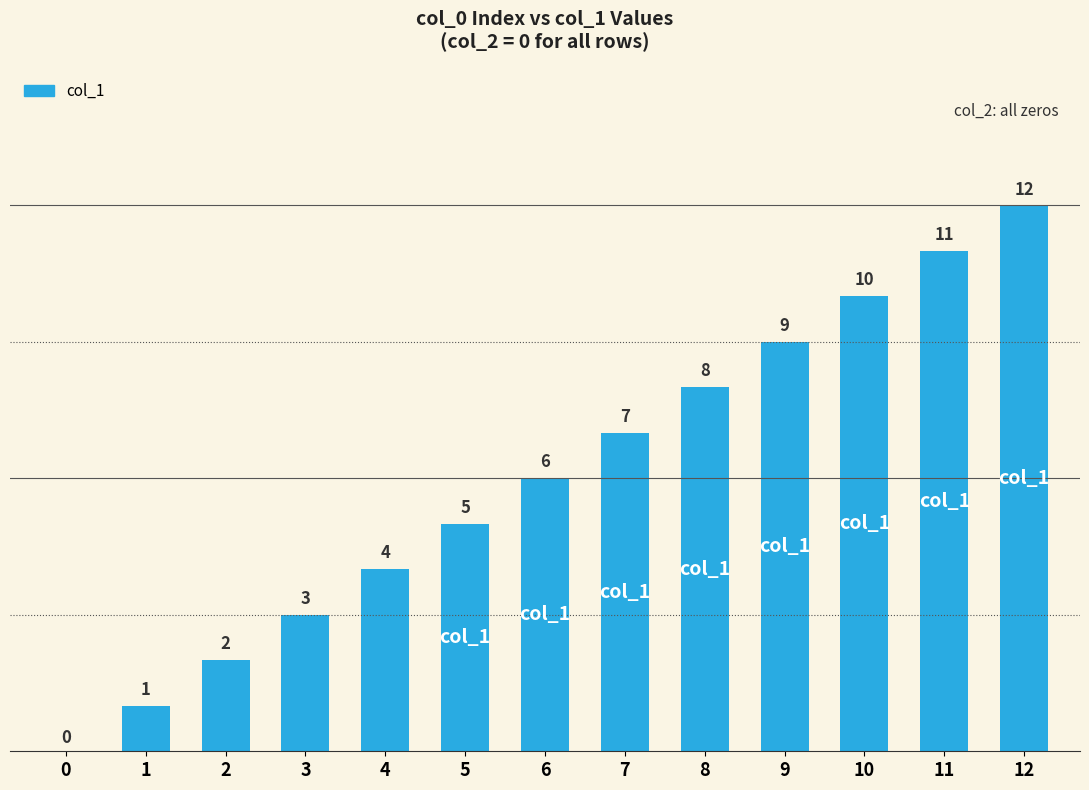

What is the sum of all values?

78